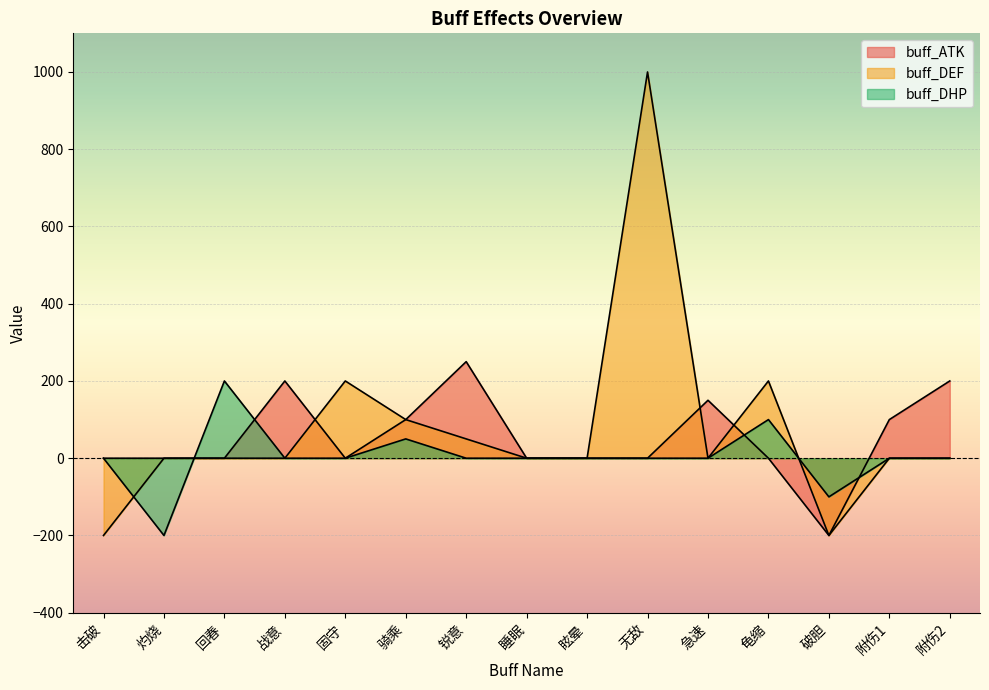

Reading right to left, what are all the values shown in this chart?

buff_ATK: 附伤2=200	附伤1=100	破胆=-200	龟缩=0	急速=150	无敌=0	眩晕=0	睡眠=0	锐意=250	骑乘=100	固守=0	战意=200	回春=0	灼烧=0	击破=0
buff_DEF: 附伤2=0	附伤1=0	破胆=-200	龟缩=200	急速=0	无敌=1000	眩晕=0	睡眠=0	锐意=50	骑乘=100	固守=200	战意=0	回春=0	灼烧=0	击破=-200
buff_DHP: 附伤2=0	附伤1=0	破胆=-100	龟缩=100	急速=0	无敌=0	眩晕=0	睡眠=0	锐意=0	骑乘=50	固守=0	战意=0	回春=200	灼烧=-200	击破=0